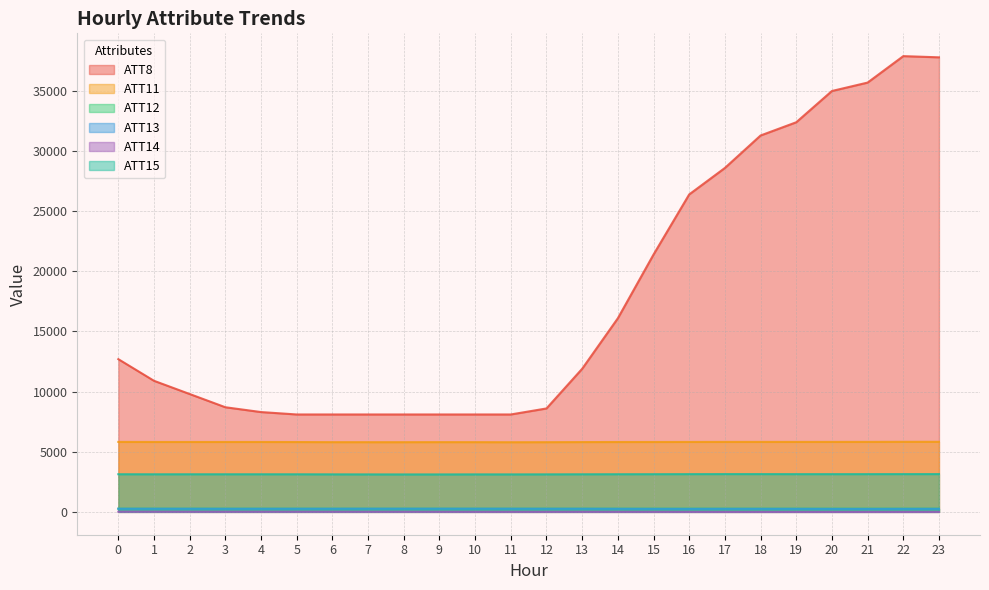

True or false: ATT11 and ATT15 intersect in this chart.

False